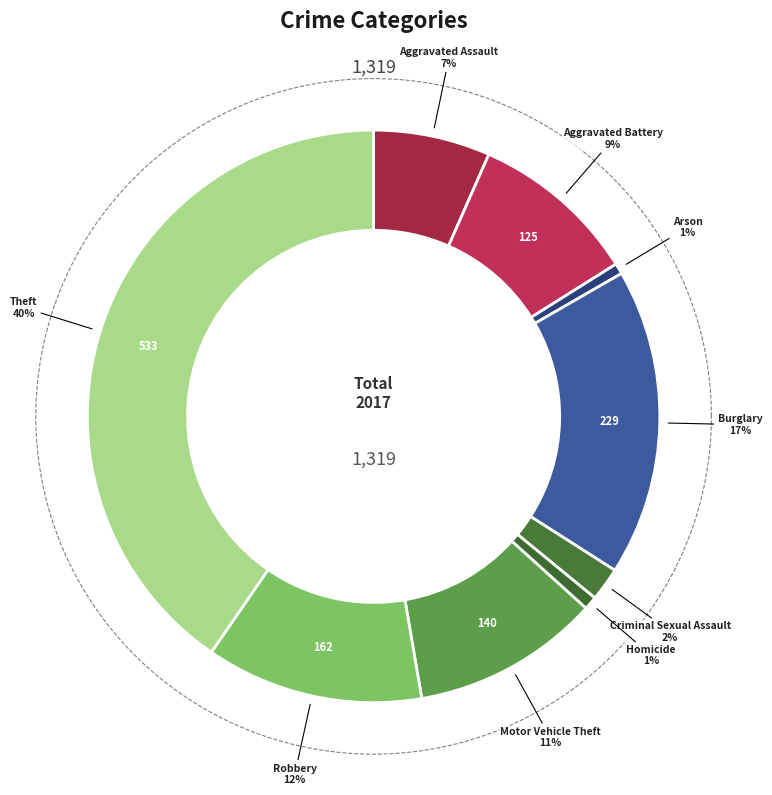

Is there any slice that represents more than half of the pie?

No